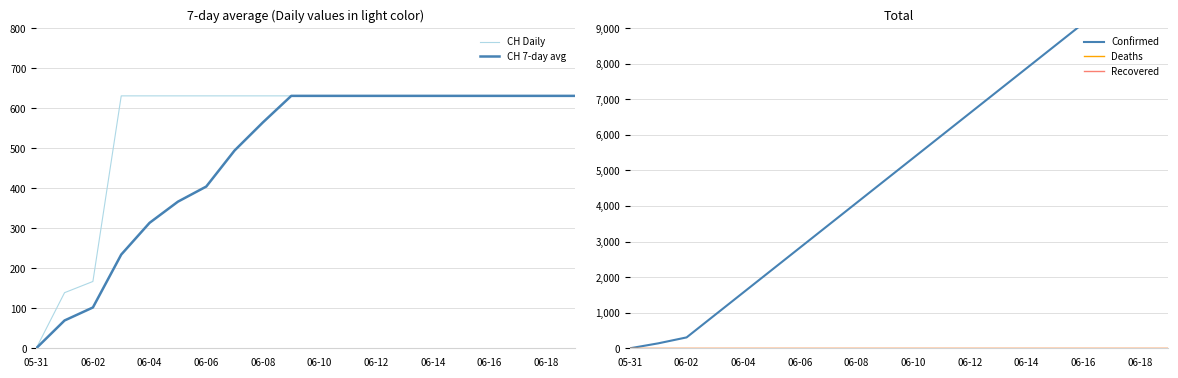

Is the value of CH 7-day avg at 06-02 greater than the value of CH Daily at 06-10?

No